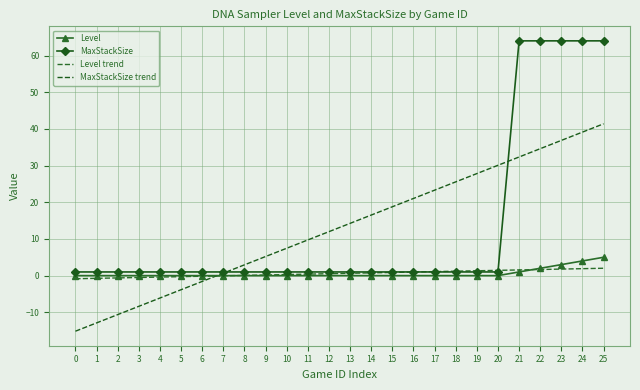

What is the difference between the second highest and minimum values in the MaxStackSize series?

63.0